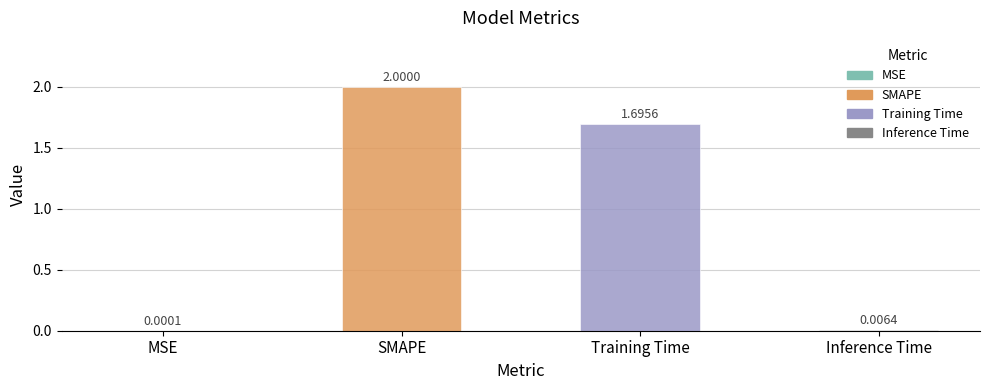

Are the bars horizontal?

No